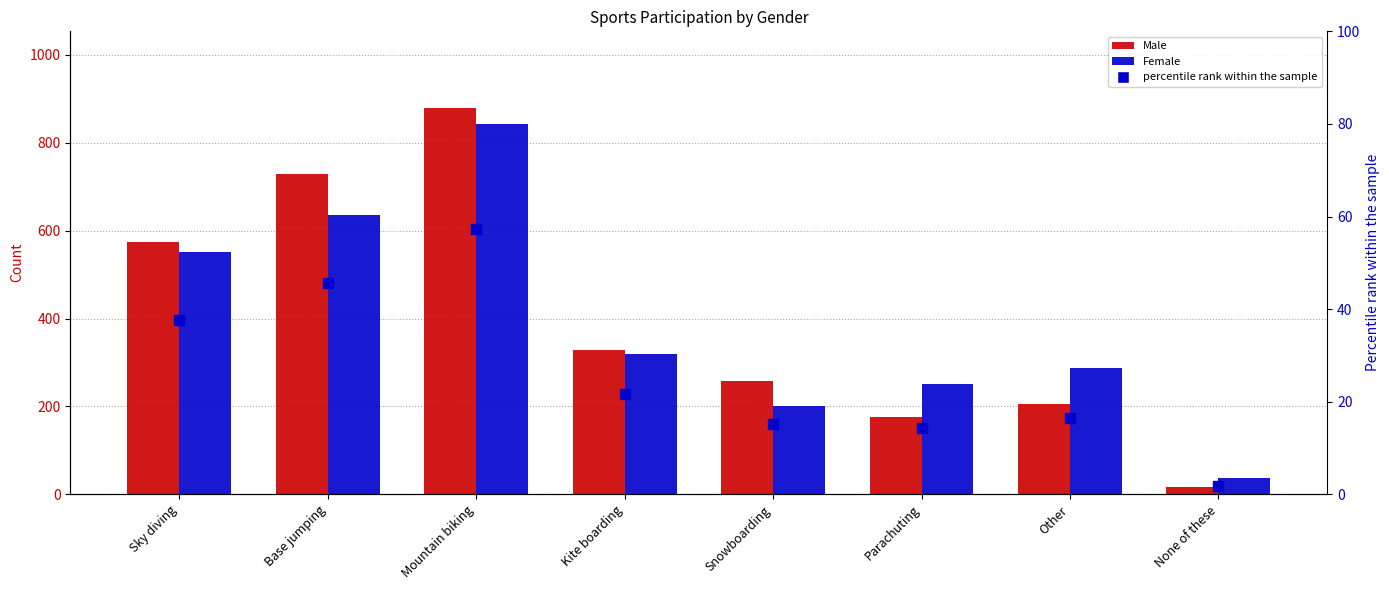

Which has a higher value, Base jumping or None of these?

Base jumping